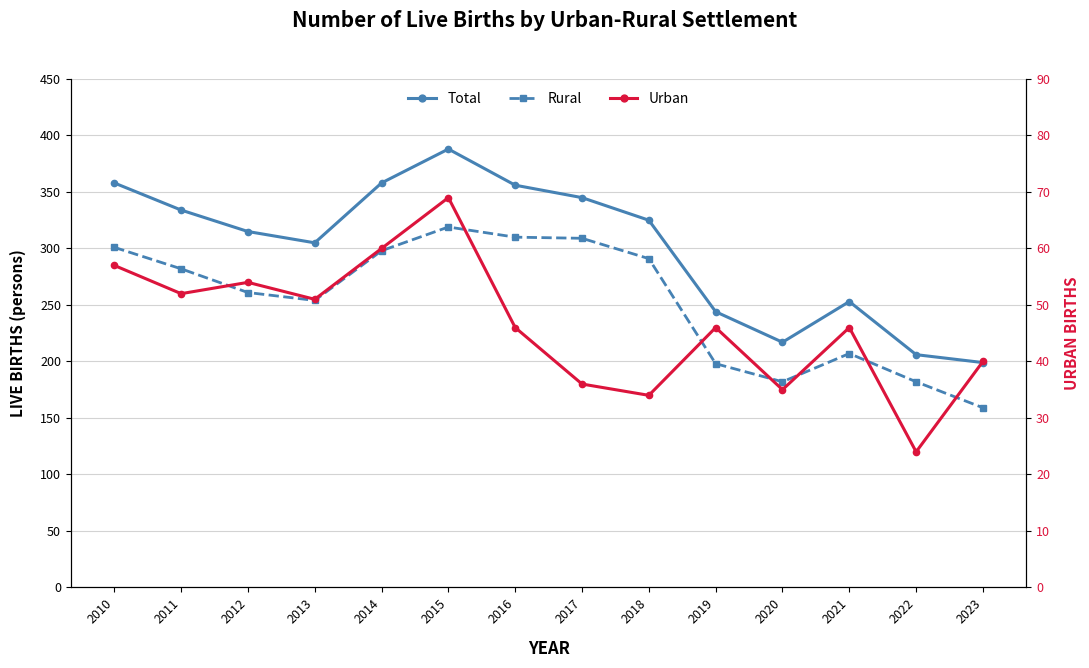

What is the average value of the Total series?

300